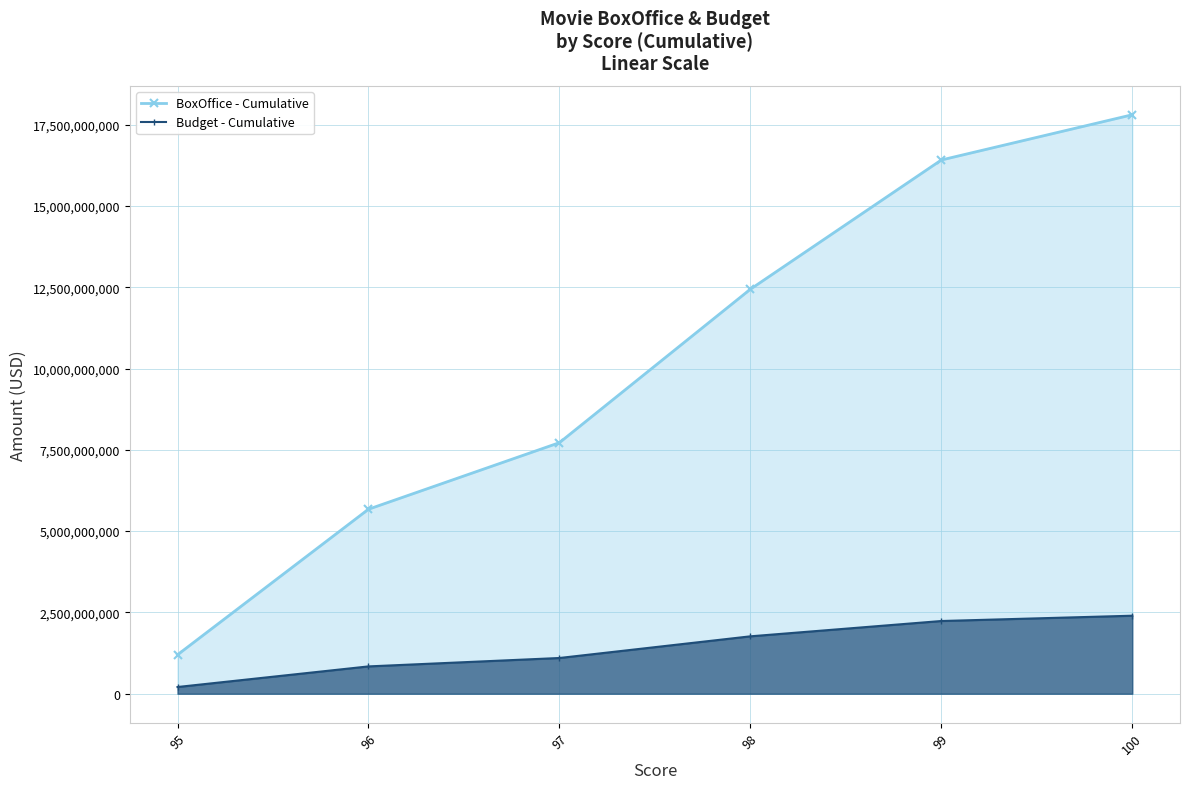

Which category has the highest value in the BoxOffice - Cumulative series?

100